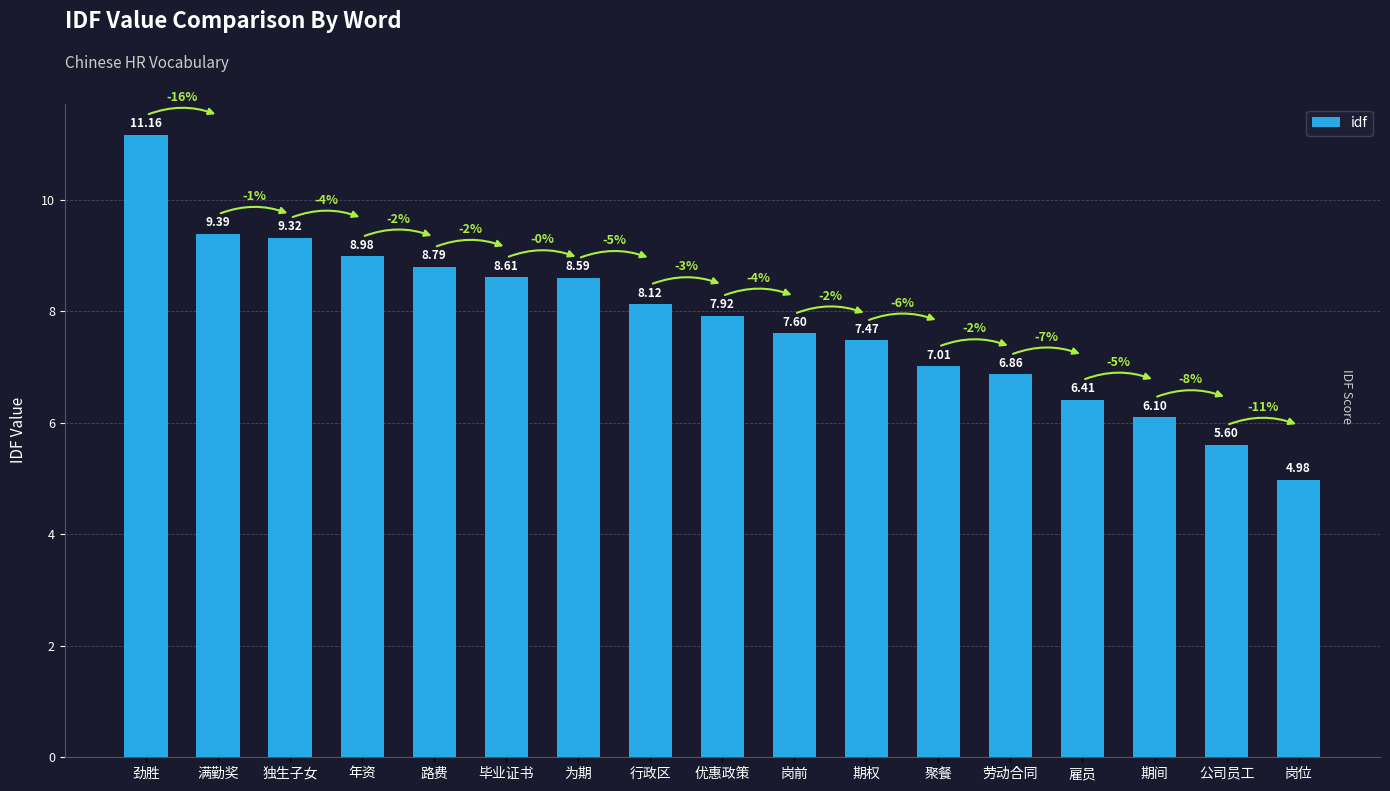

Rank the categories by value from lowest to highest.

岗位, 公司员工, 期间, 雇员, 劳动合同, 聚餐, 期权, 岗前, 优惠政策, 行政区, 为期, 毕业证书, 路费, 年资, 独生子女, 满勤奖, 劲胜